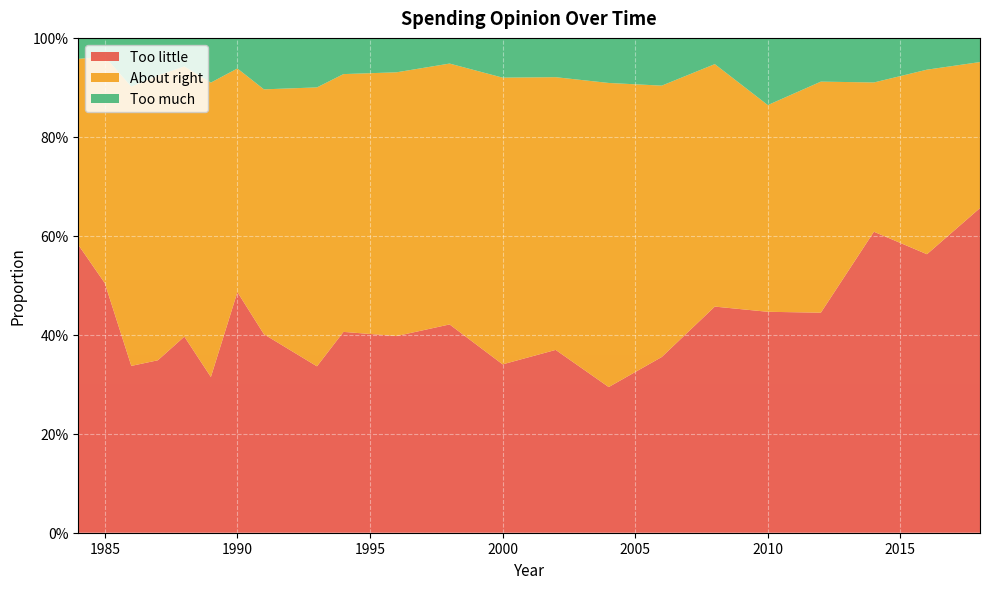

Reading left to right, list all the values displayed in this chart.

Too much: 0.0	0.0	0.1	0.1	0.1	0.1	0.1	0.1	0.1	0.1	0.1	0.1	0.1	0.1	0.1	0.1	0.1	0.1	0.1	0.1	0.1	0.0
About right: 0.4	0.5	0.6	0.6	0.5	0.6	0.5	0.5	0.6	0.5	0.5	0.5	0.6	0.6	0.6	0.5	0.5	0.4	0.5	0.3	0.4	0.3
Too little: 0.6	0.5	0.3	0.3	0.4	0.3	0.5	0.4	0.3	0.4	0.4	0.4	0.3	0.4	0.3	0.4	0.5	0.4	0.4	0.6	0.6	0.7